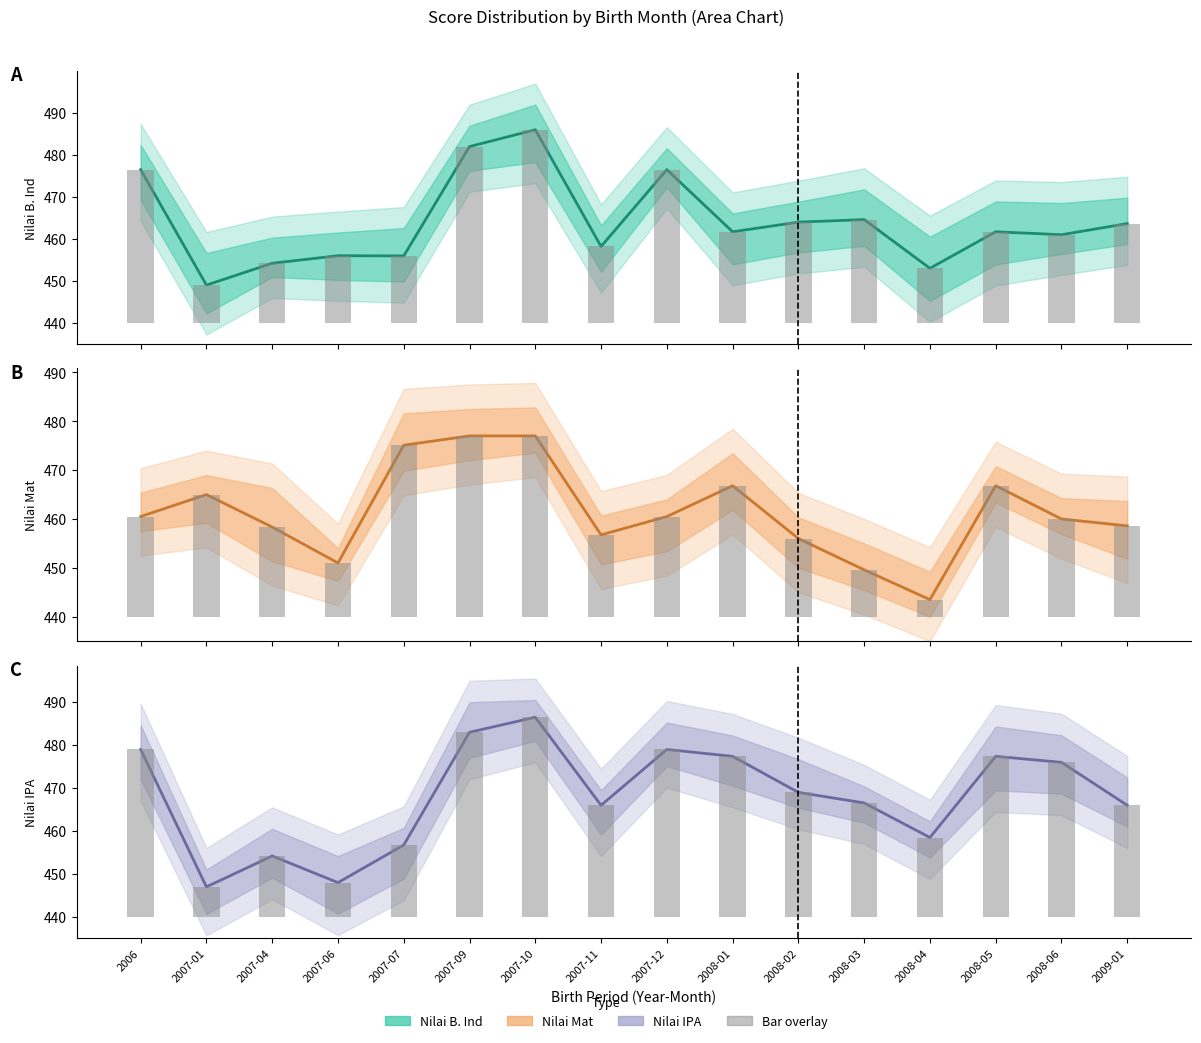

What is the sum of the Nilai B. Ind values at 2007-10 and 2008-03?

950.6